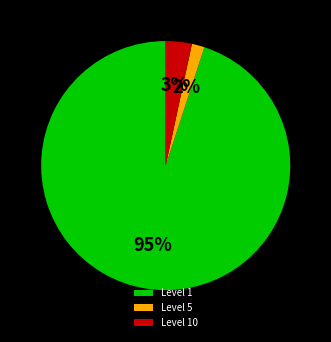

What is the smallest slice in the pie chart?

Level 5